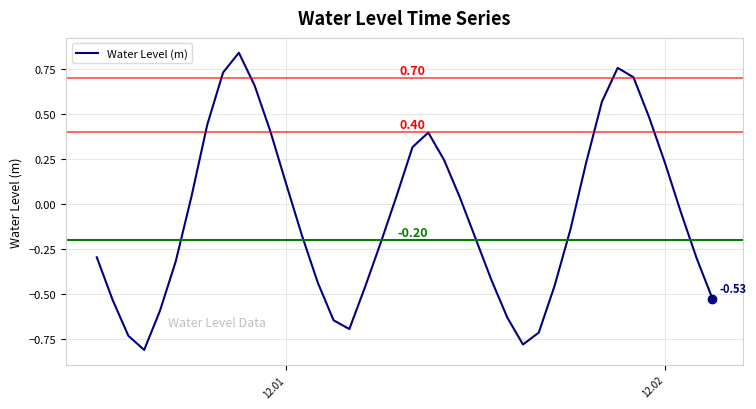

What is the difference between the maximum and minimum values?

1.7